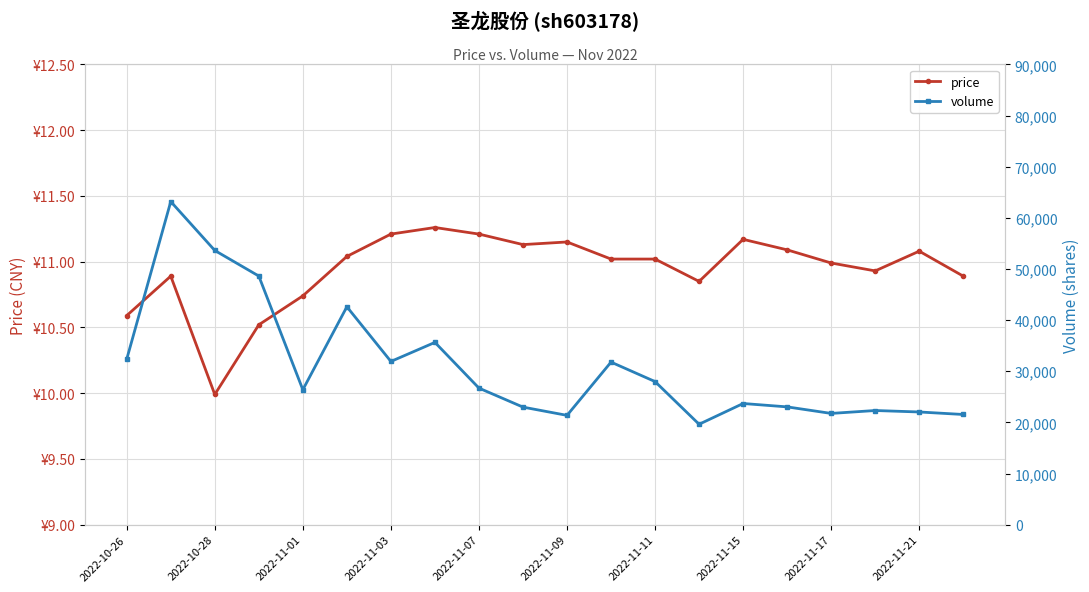

What is the value of the volume point at the 11th from the left?

21372.0